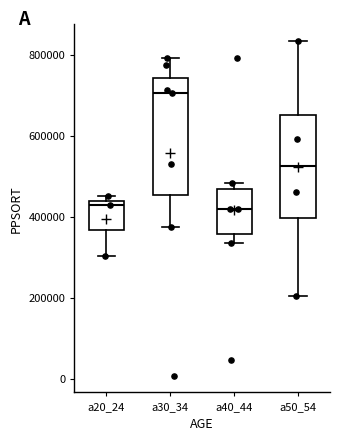

Reading left to right, transcribe this box plot: for each box, give where its median line is, the range the box spans, and where its two whiskers end, as read against the y-axis. The values are not printed on the chart, so give them approximately, as read against the axis.

a20_24: median 420000, box 360000 to 440000, whiskers 300000 to 460000
a30_34: median 700000, box 460000 to 740000, whiskers 380000 to 800000
a40_44: median 420000, box 360000 to 460000, whiskers 340000 to 480000
a50_54: median 520000, box 400000 to 660000, whiskers 200000 to 840000